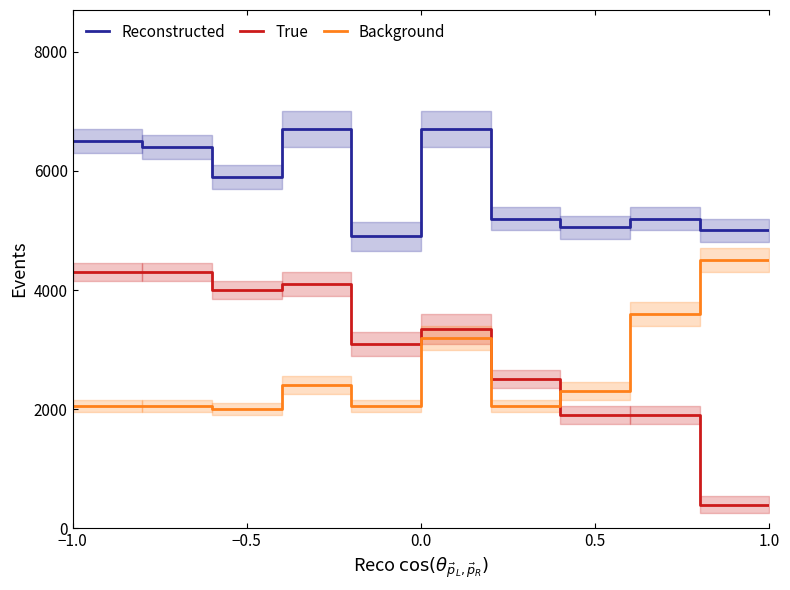

True or false: Background has more than 0 interior local peaks.

False